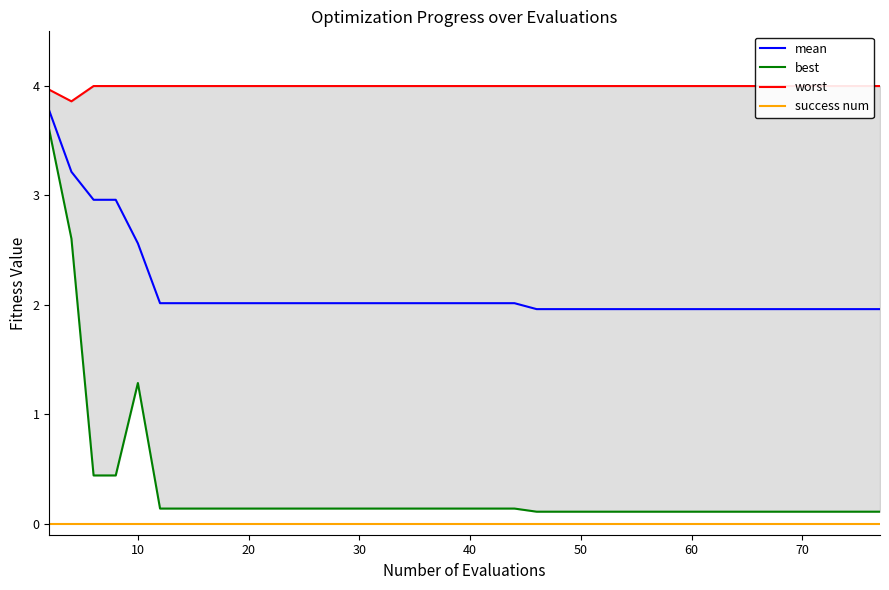

True or false: mean has more than 1 interior local peaks.

False